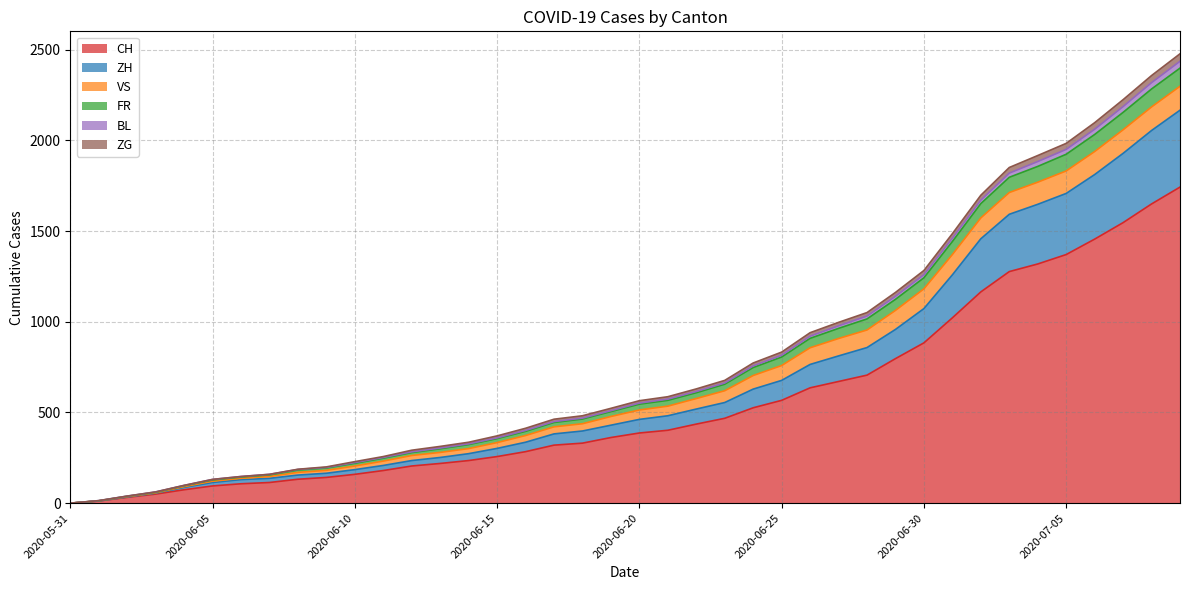

What position from the left is 2020-06-25?

26